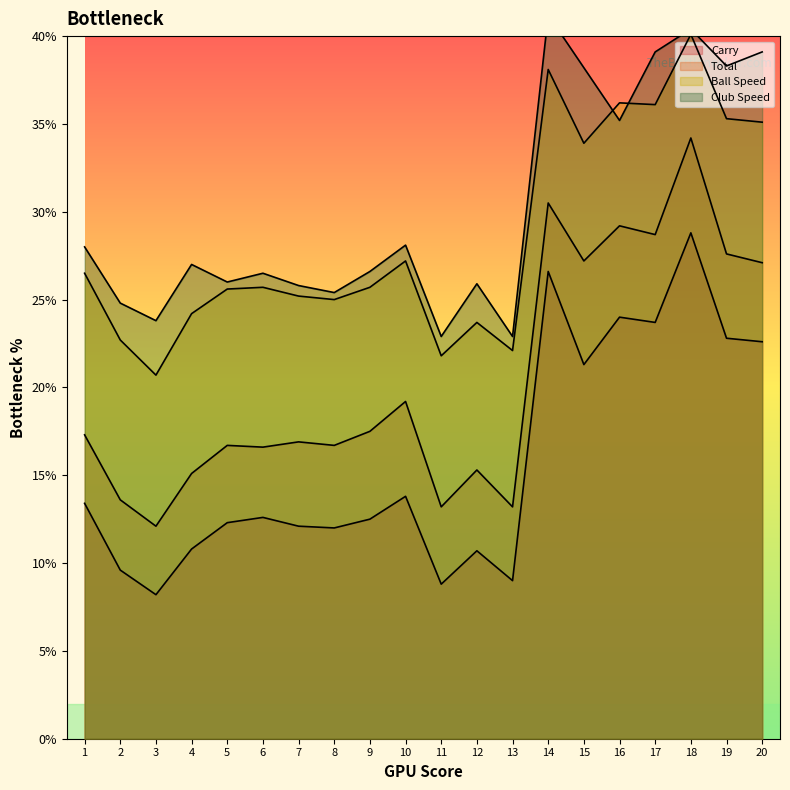

The value of Club Speed at 4 is 27.0. True or false?

True